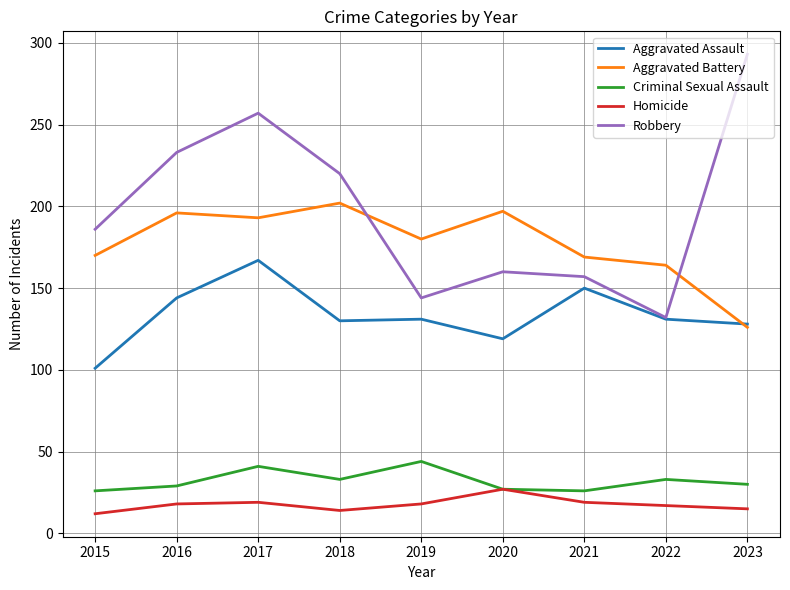

At which category is the sum across all series the highest?

2017